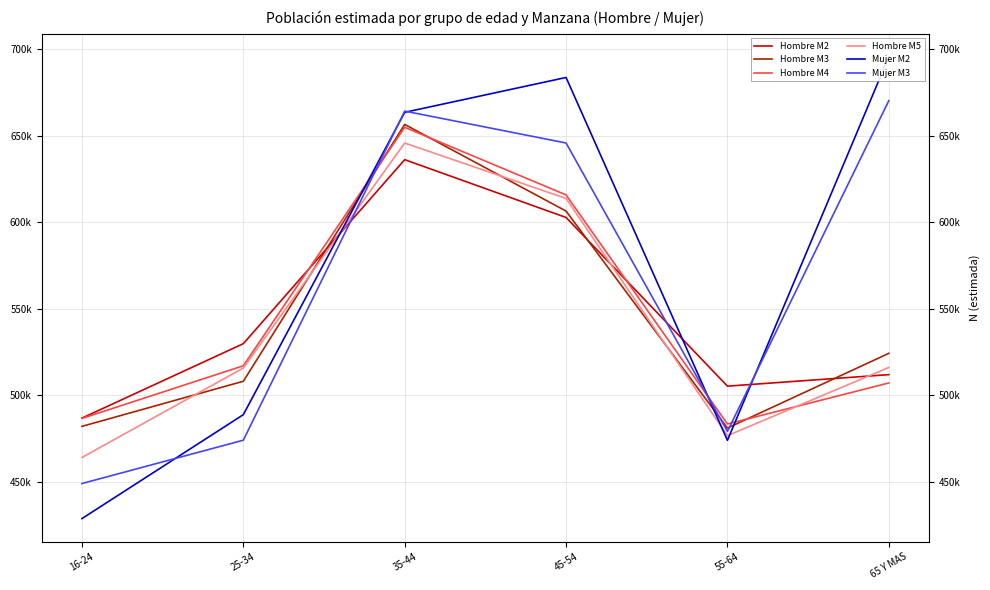

At which category is the sum across all series the highest?

35-44